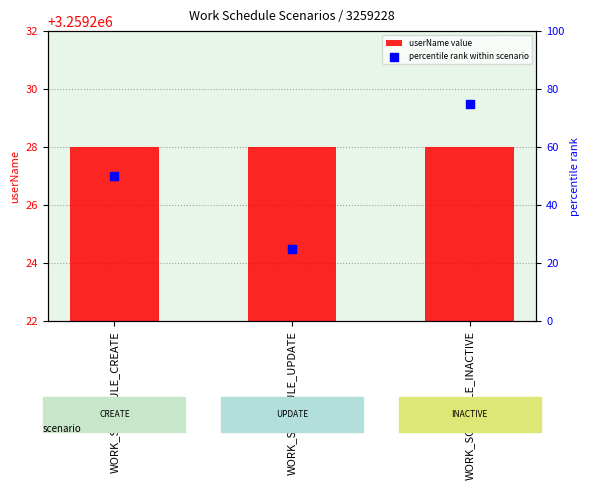

What are all the series names shown in the legend?

userName value, percentile rank within scenario